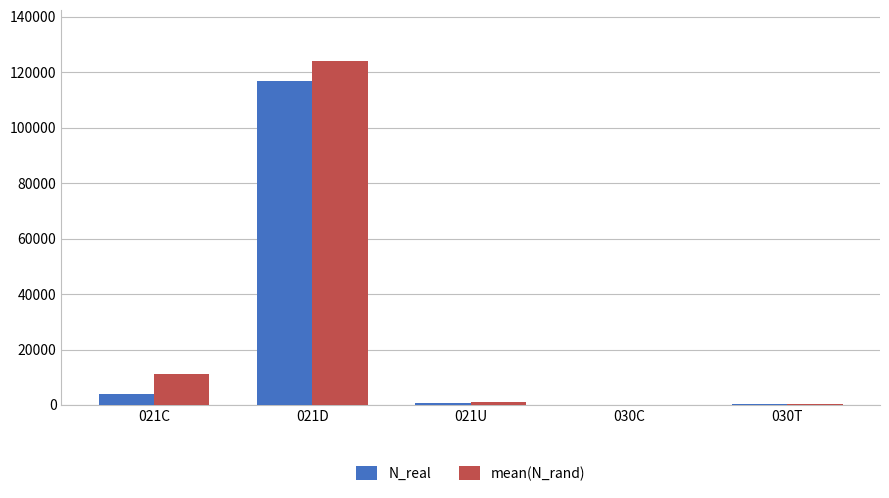

What is the maximum value shown in the chart?

123933.8